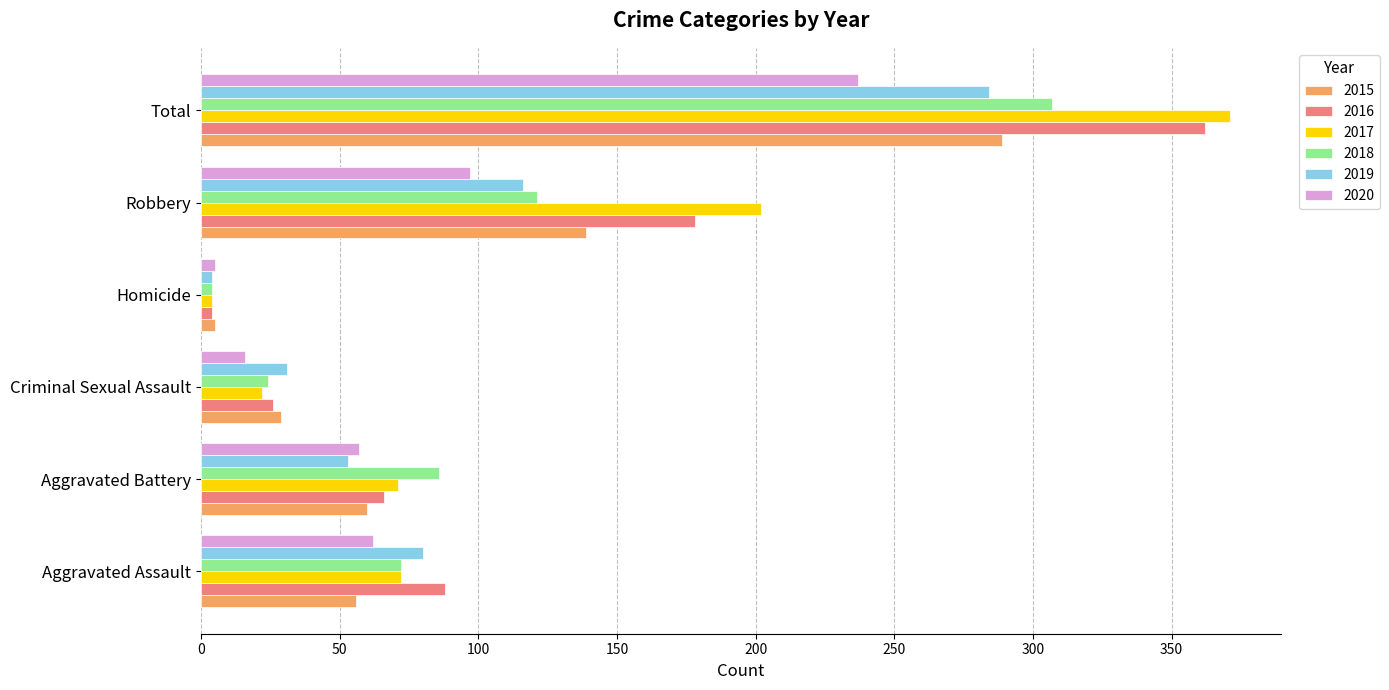

Read the 2016 value at Total.

362